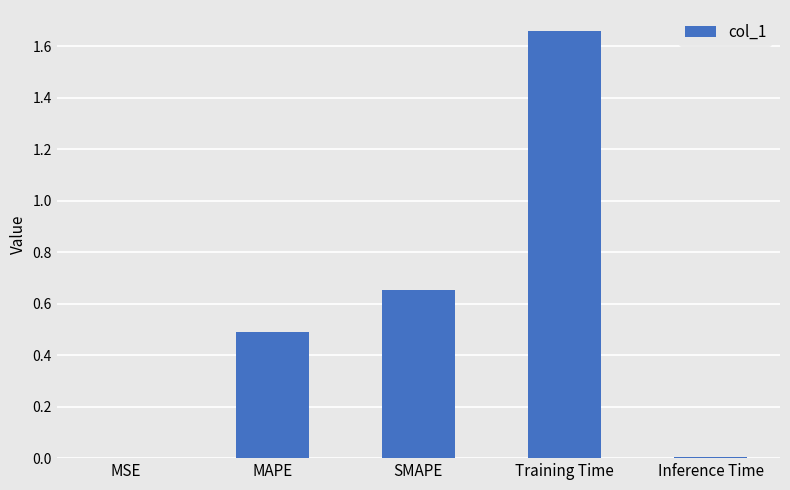

Are the bars horizontal?

No